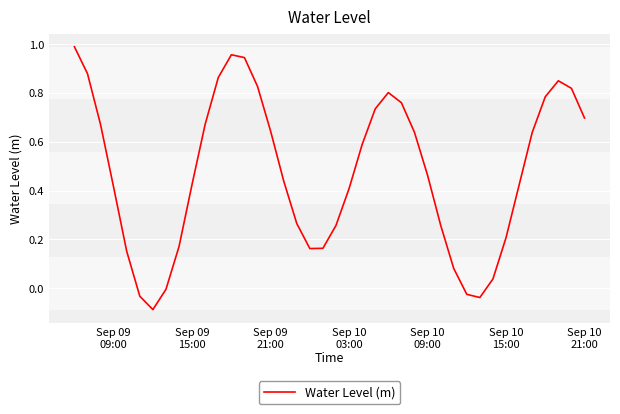

What is the difference between the maximum and minimum values?

1.1